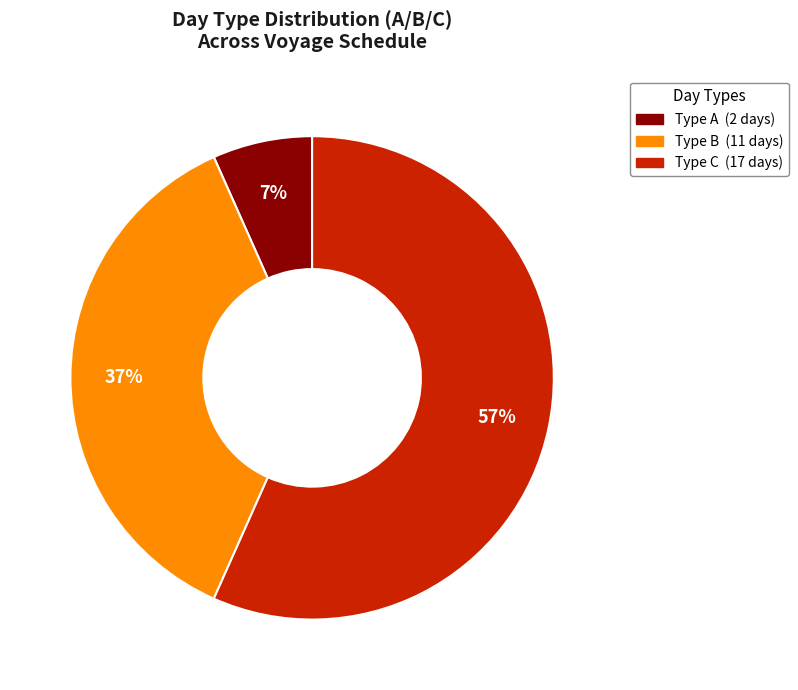

Is there a majority slice in this chart?

Yes